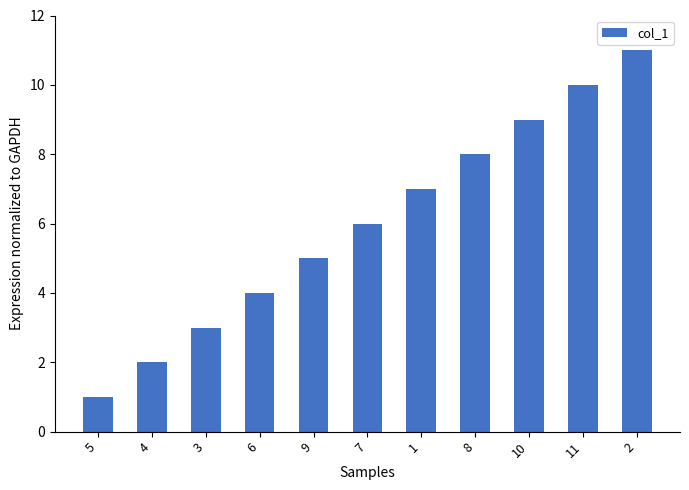

Are the bars horizontal?

No